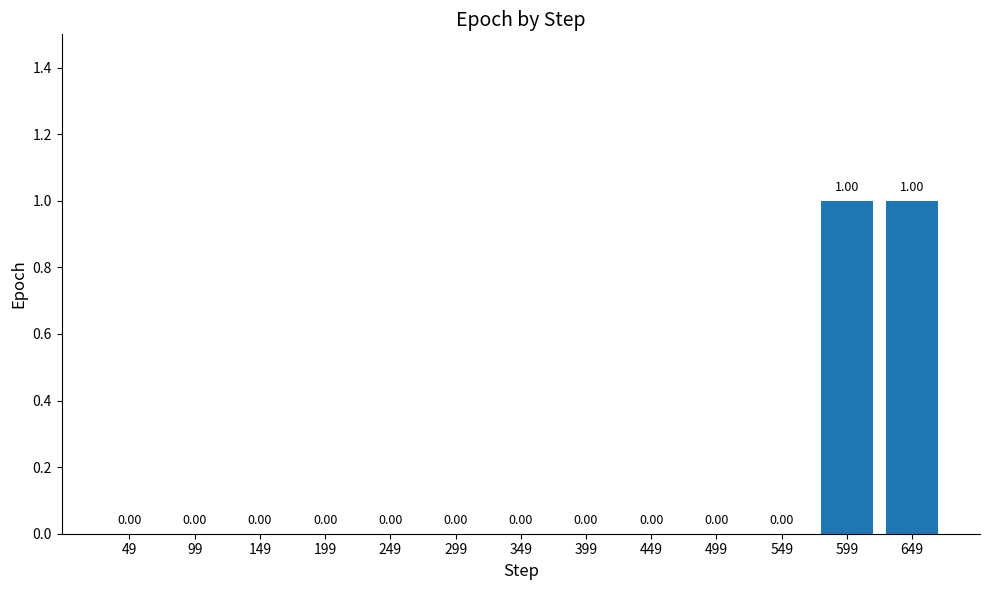

What is the change in value from 299 to 599?

+1